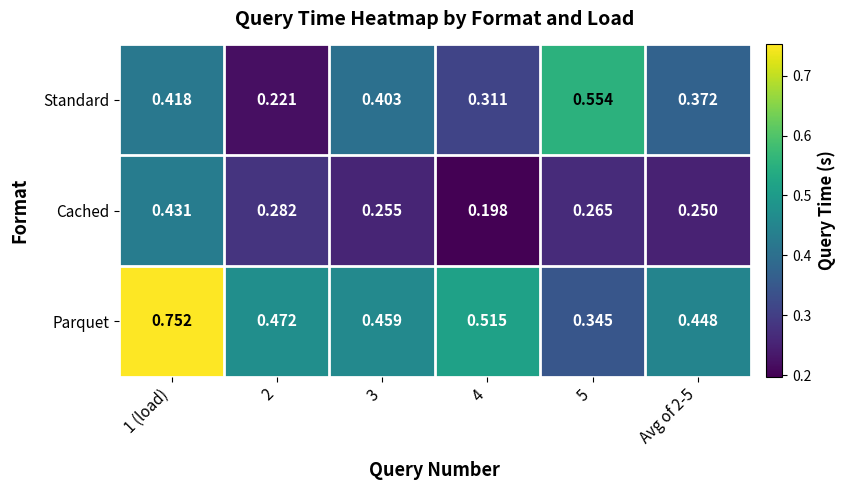

Which series changed the most between 2 and Avg of 2-5?

Standard